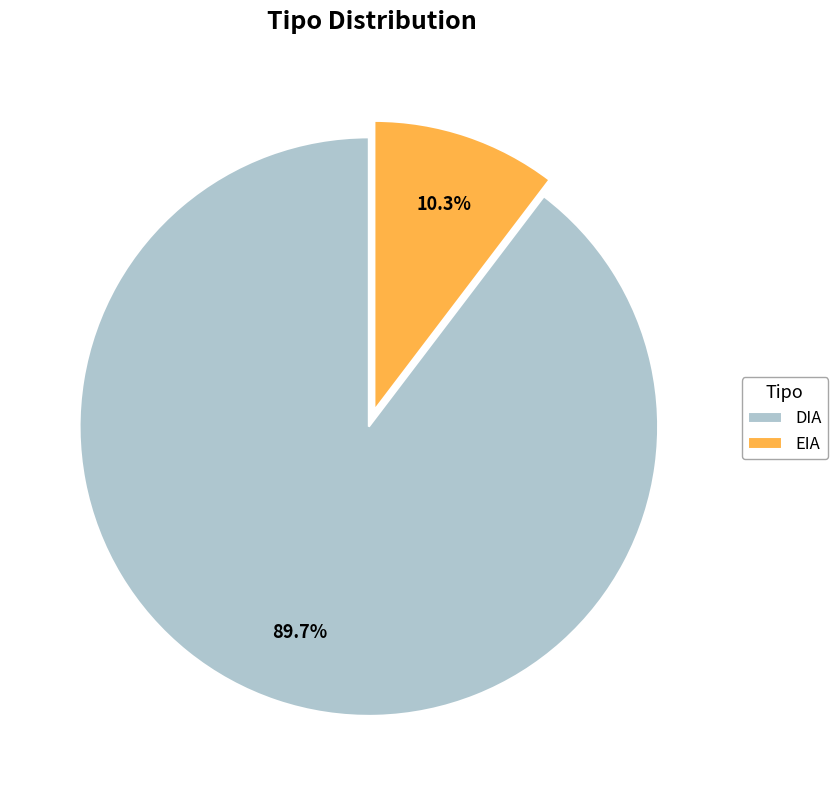

Is it true that EIA is 10% of the pie?

True